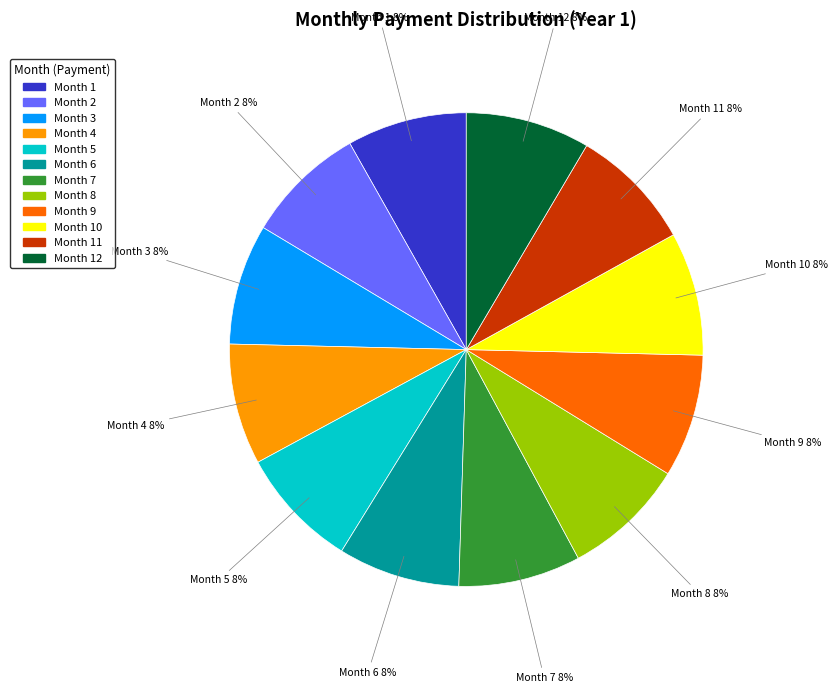

Count the number of slices in the pie.

12